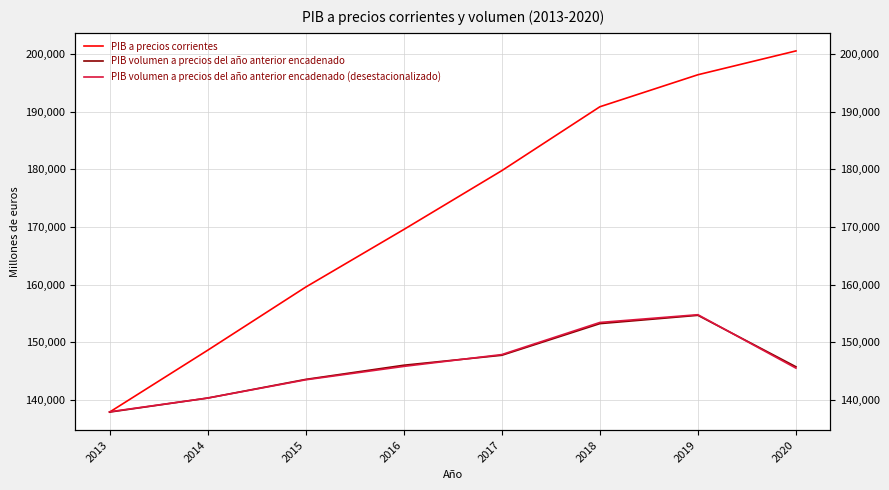

What is the total value across all series at 2017?

475331